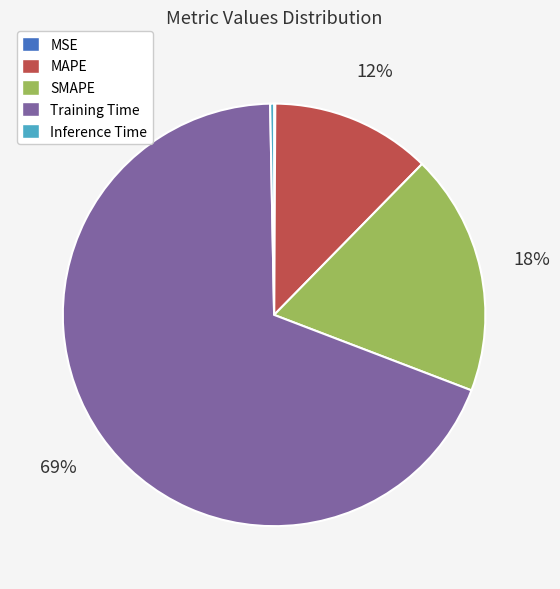

Which slice is the largest?

Training Time